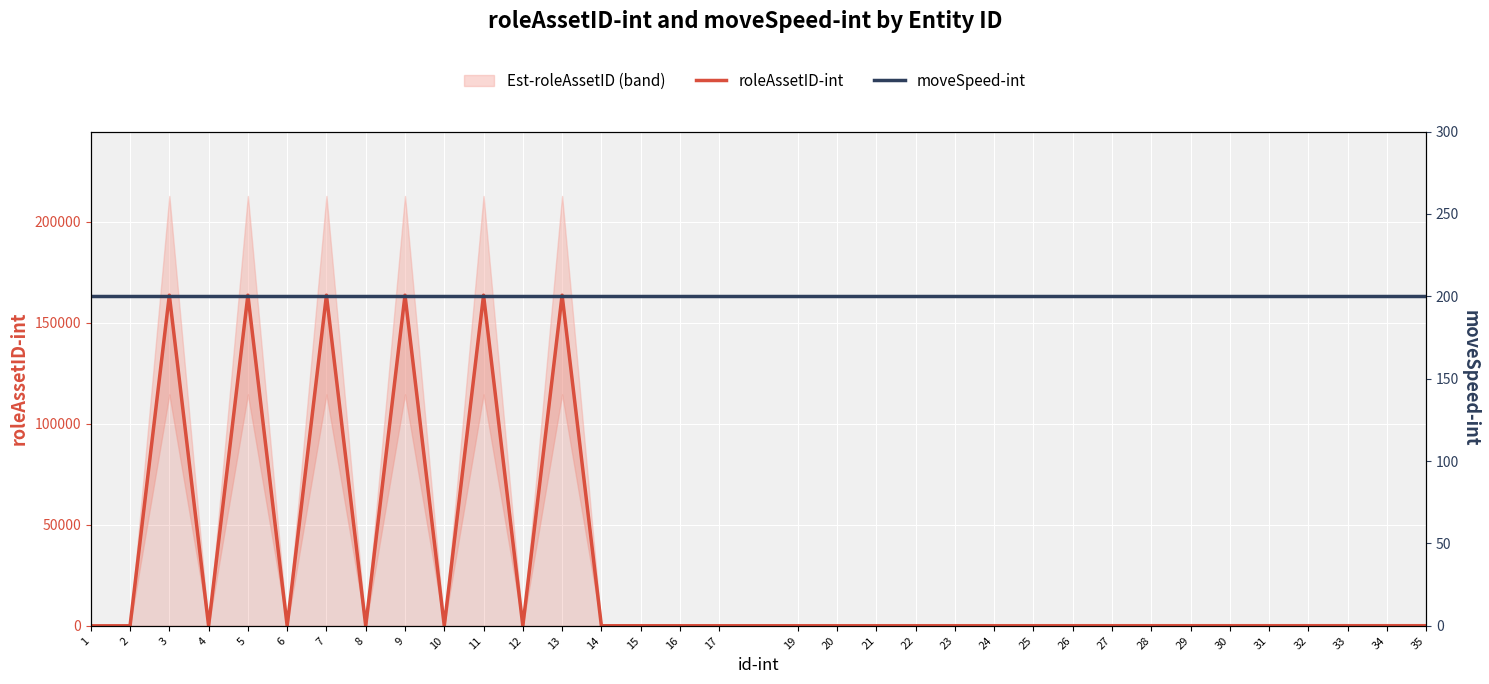

Rank the series by their maximum value, from highest to lowest.

roleAssetID-int, moveSpeed-int